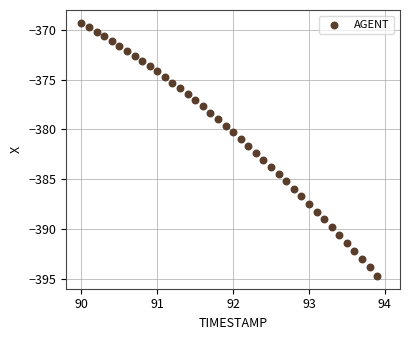

What is the range of Y values (max minus min)?

25.3